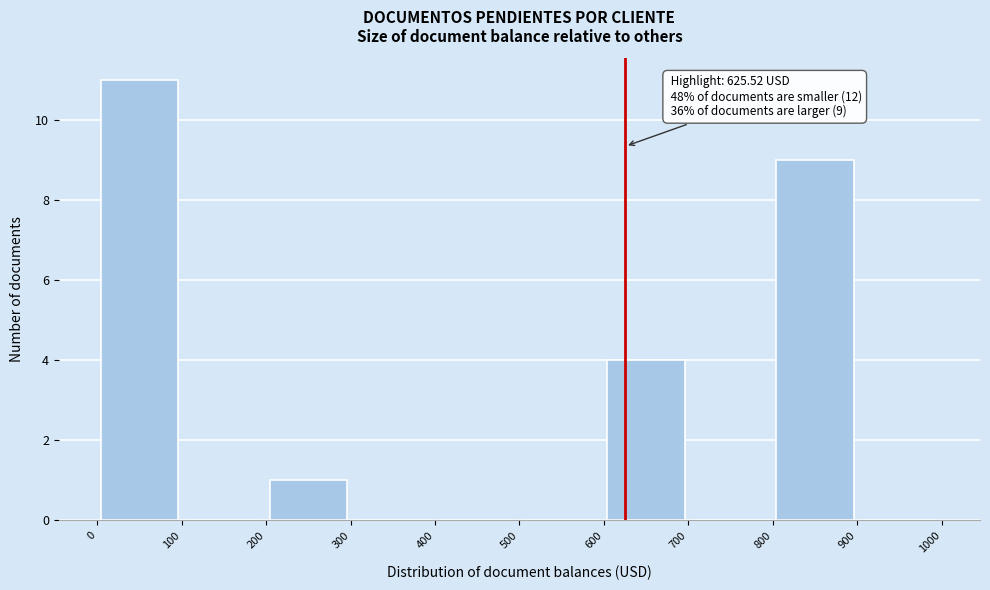

Which range on the x-axis has the tallest bar?

0 to 100